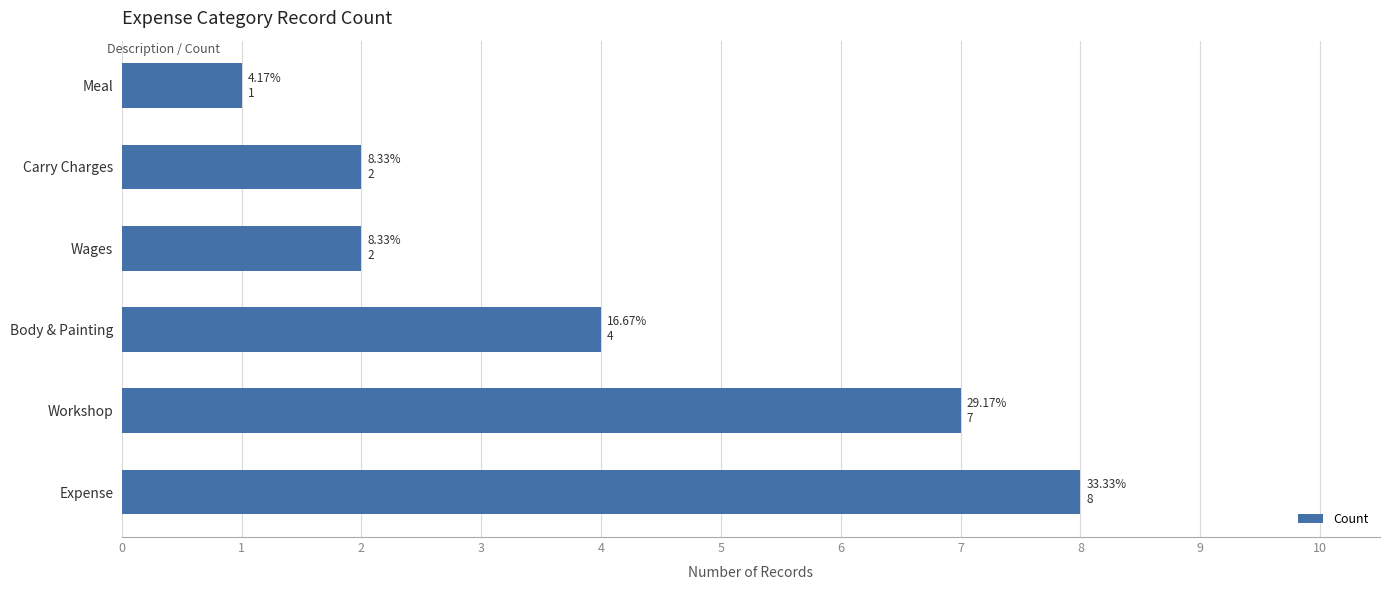

What is the average value?

4